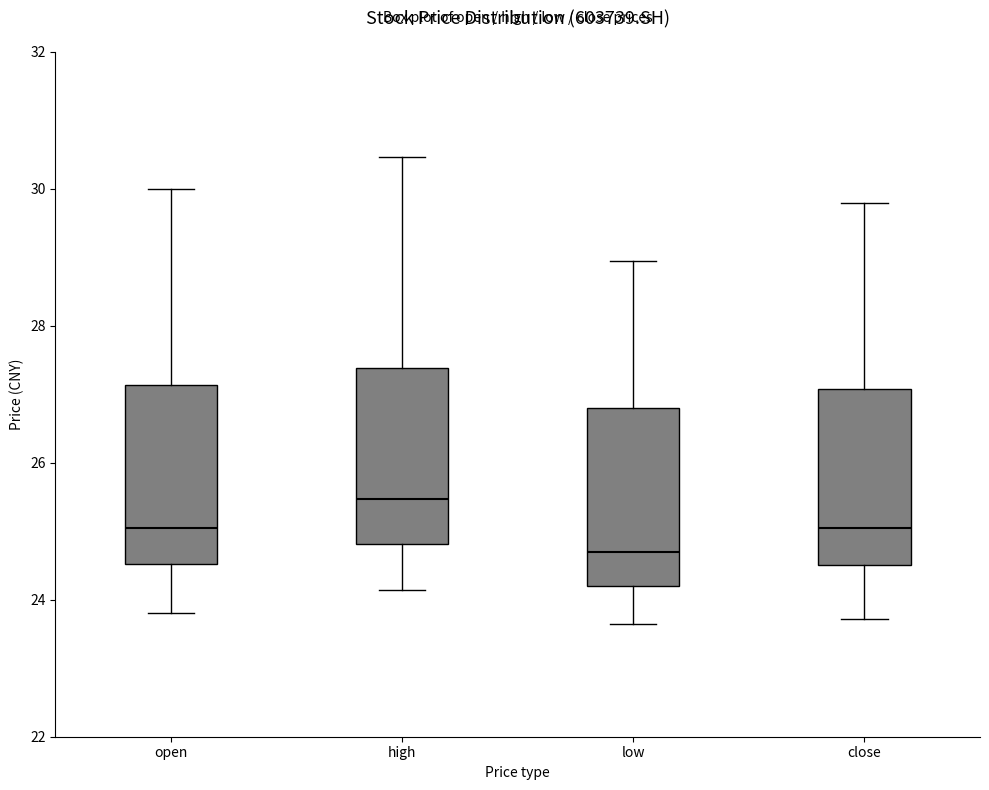

Where does the lower whisker of the box for high end on the y-axis? The values are not printed on the chart, so give them approximately, as read against the axis.

24.2